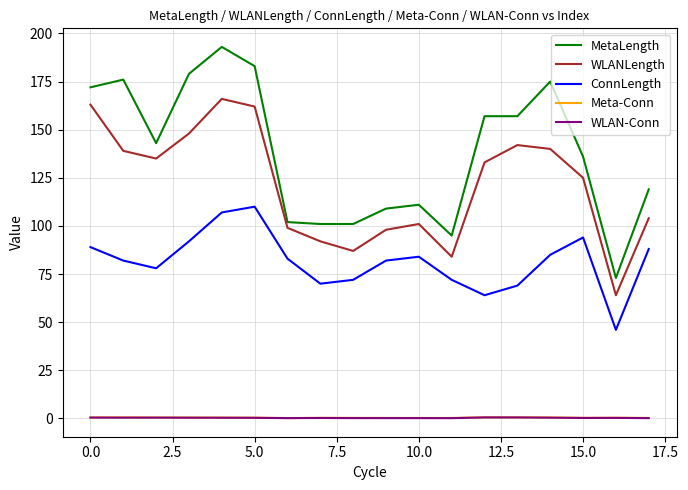

At how many categories does at least one series exceed 187?

1